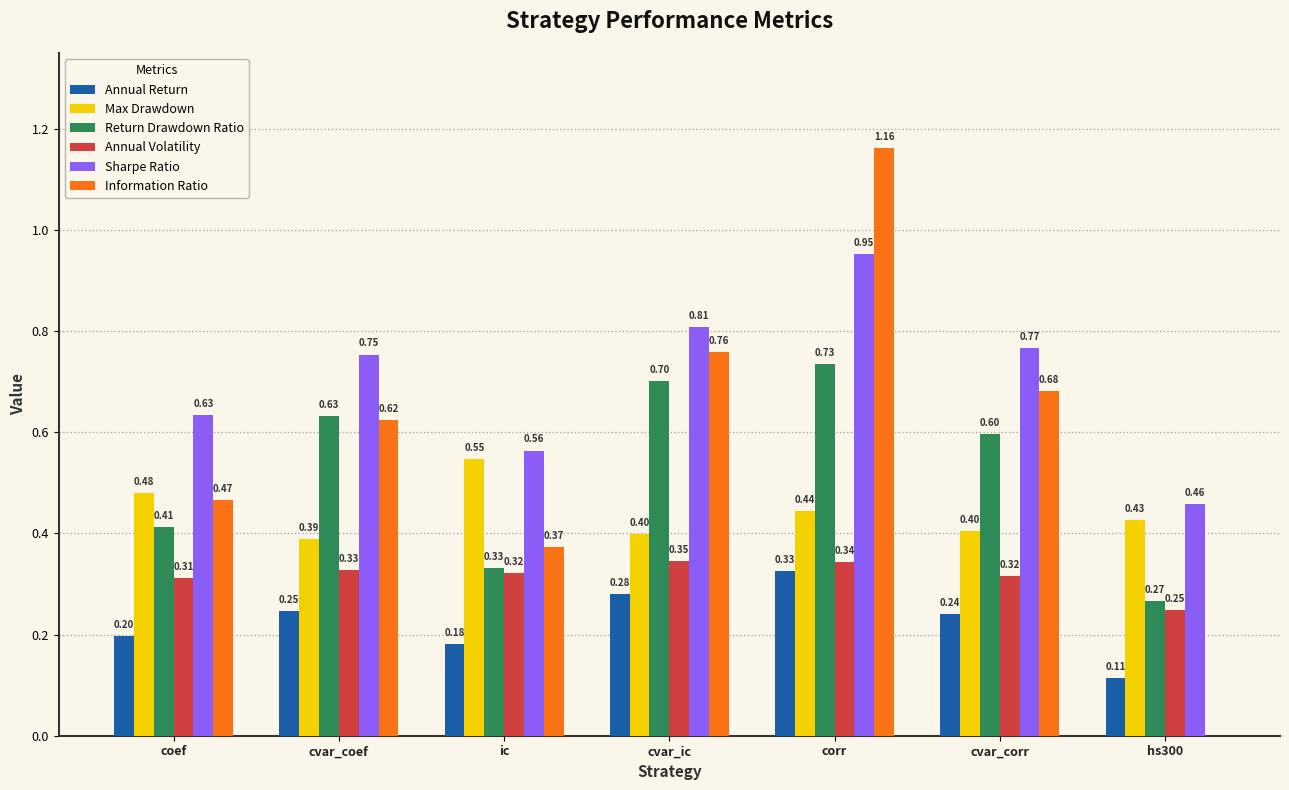

Which series changed the most between corr and cvar_corr?

Information Ratio